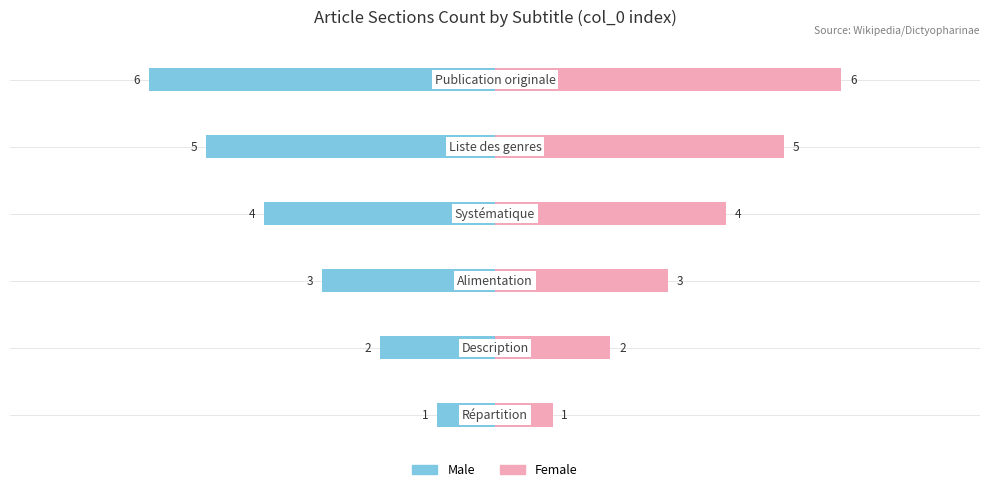

How many values in the Female series are below 4?

3